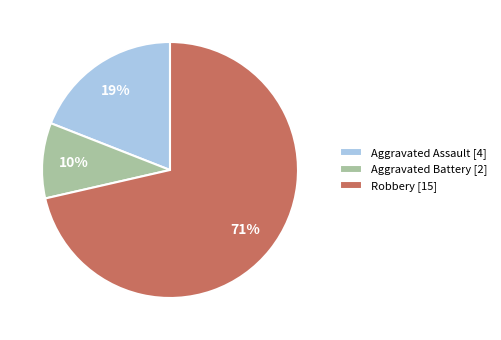

To the nearest percent, what portion does Robbery represent?

71%